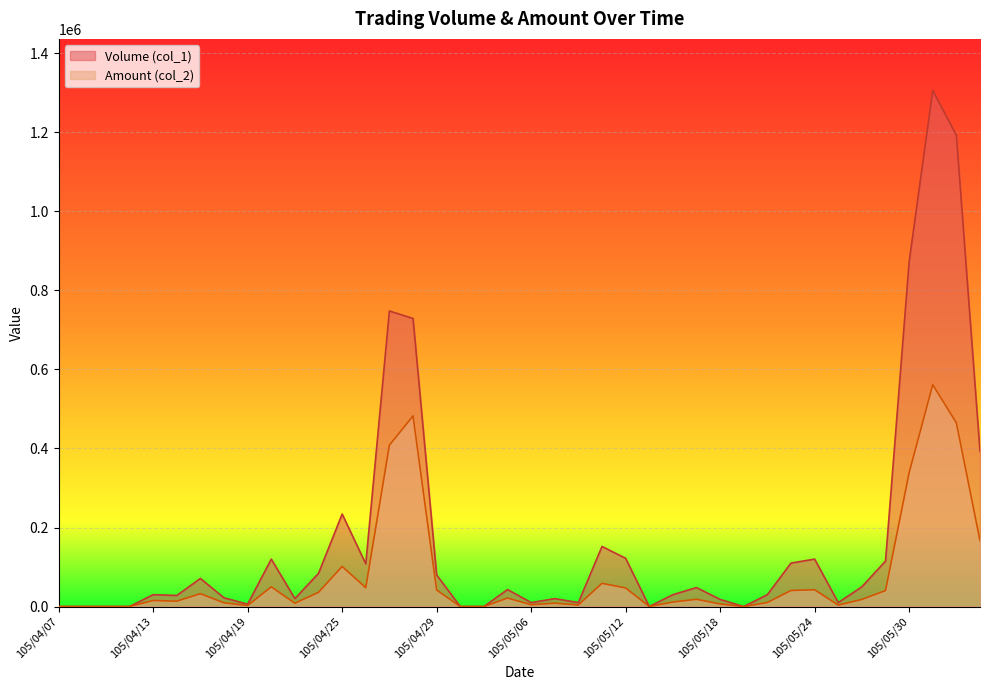

At how many categories does at least one series exceed 888737?

2